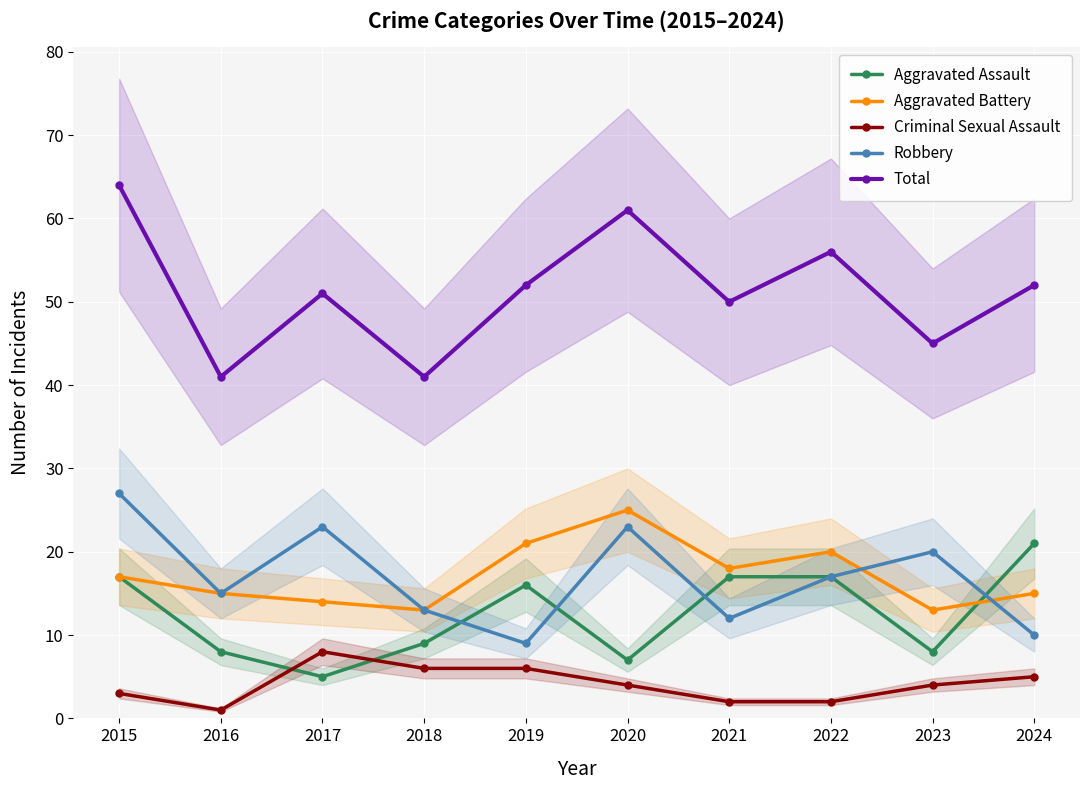

What is the value of the Total point at the 6th from the left?

61